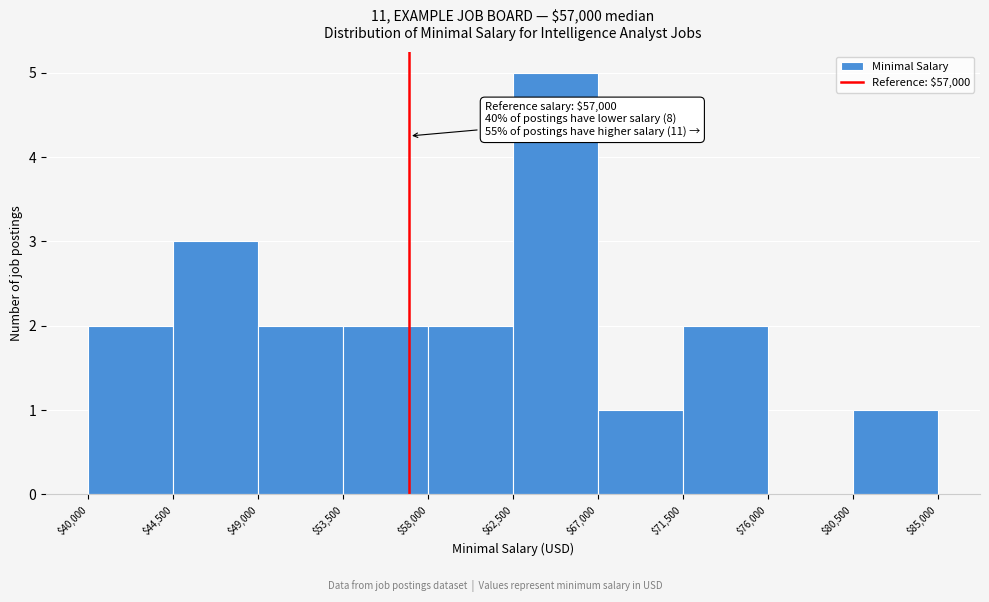

Over which range of the x-axis is the bar tallest?

$62,500 to $67,000